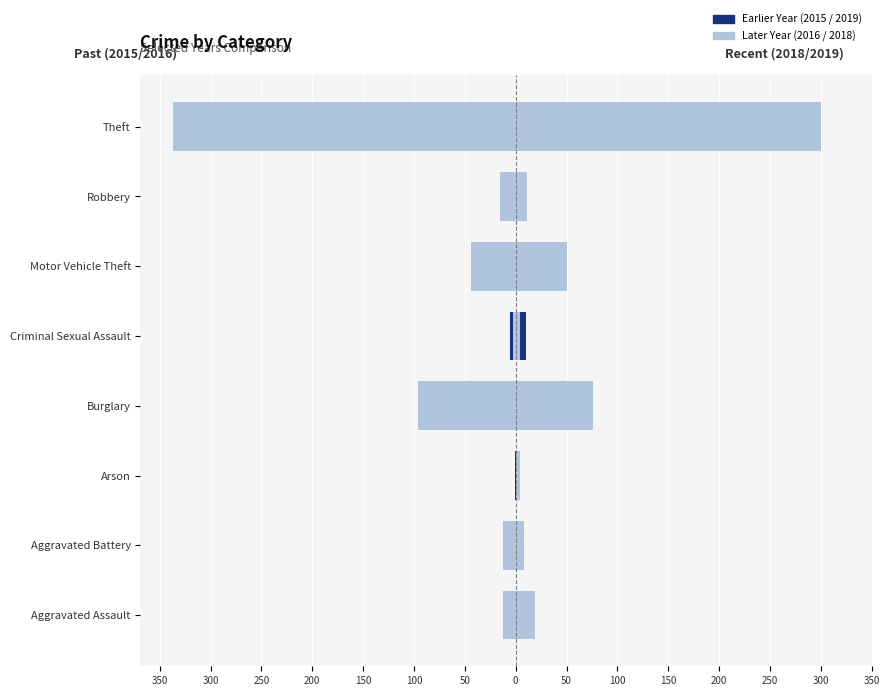

How many data points does each series have?

8